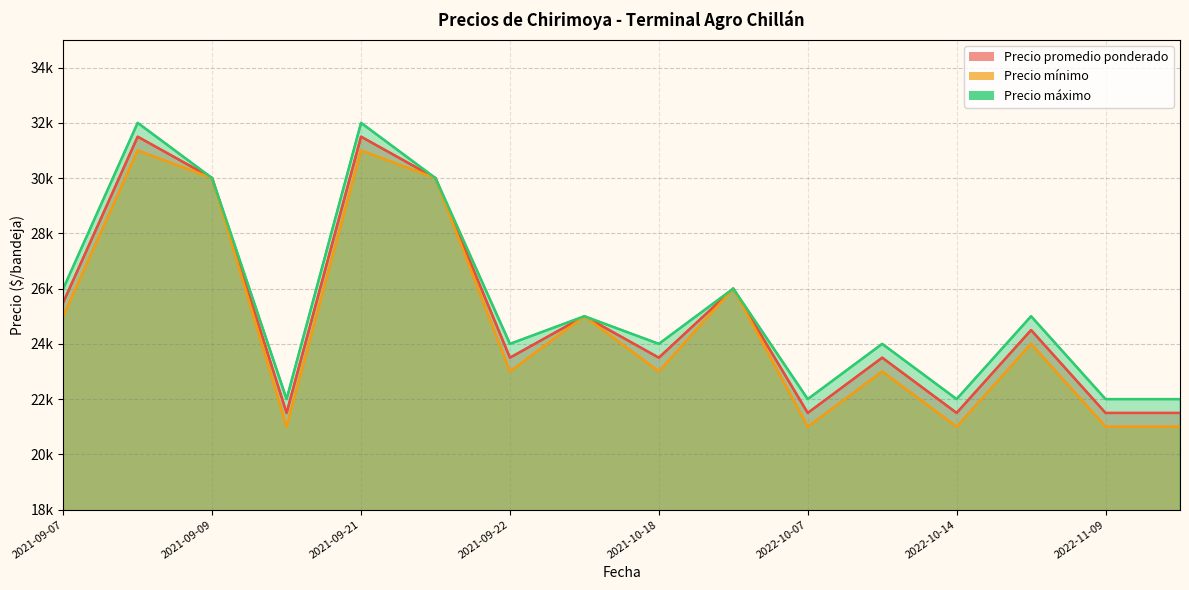

Reading right to left, extract all data points from this chart.

Precio promedio ponderado: 21500	21500	24500	21500	23500	21500	26000	23500	25000	23500	30000	31500	21500	30000	31500	25500
Precio mínimo: 21000	21000	24000	21000	23000	21000	26000	23000	25000	23000	30000	31000	21000	30000	31000	25000
Precio máximo: 22000	22000	25000	22000	24000	22000	26000	24000	25000	24000	30000	32000	22000	30000	32000	26000